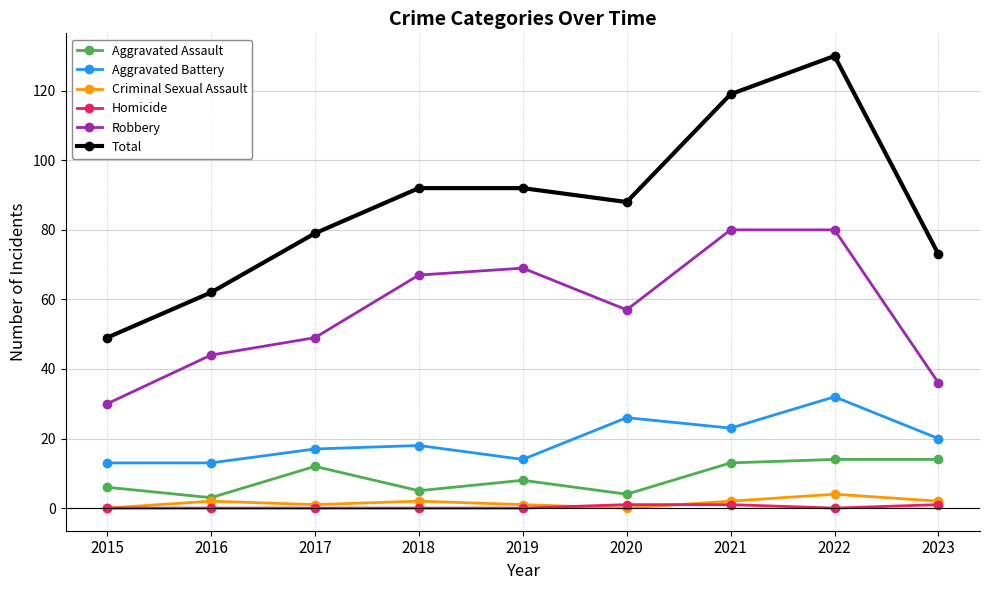

Which category has the lowest value in the Total series?

2015